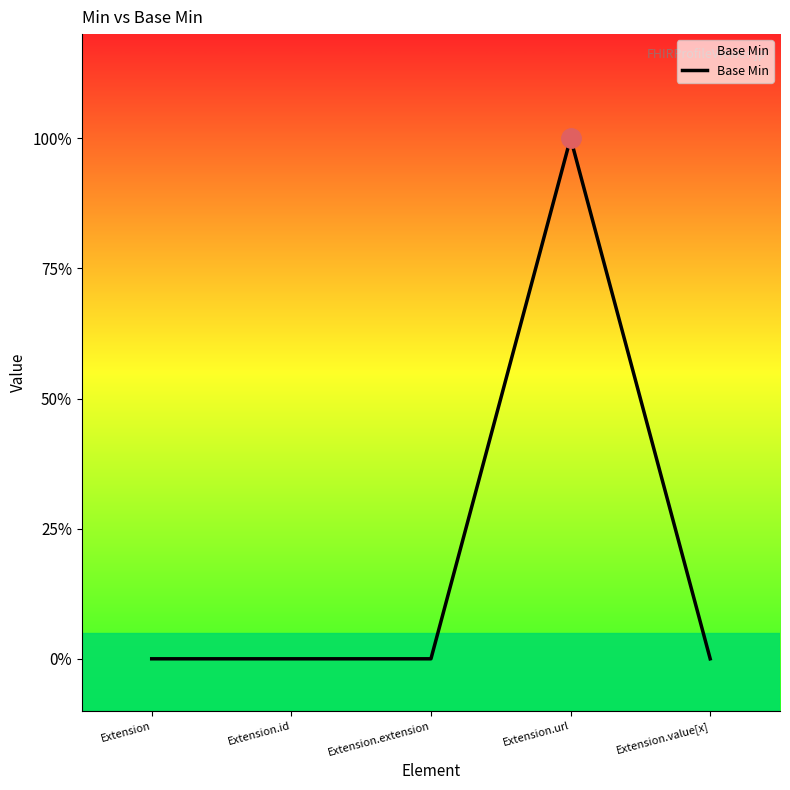

Does the chart have visible grid lines?

No